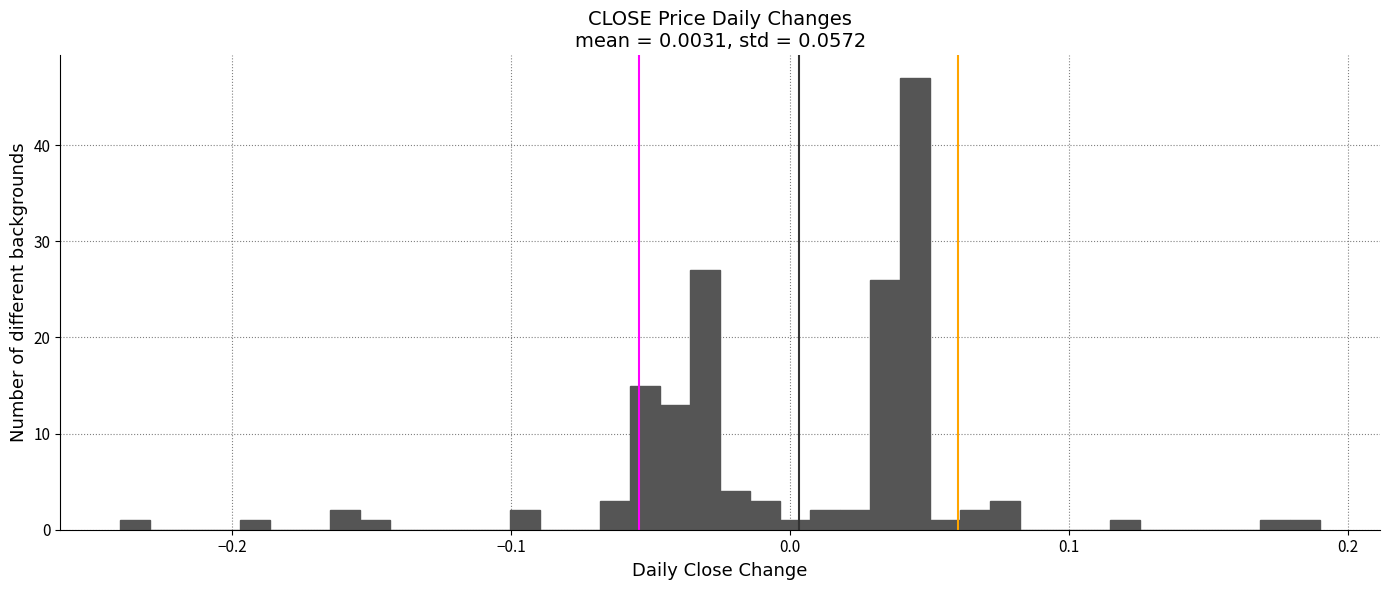

Read against the x-axis, roughly where is the centre of the tallest bar?

0.04